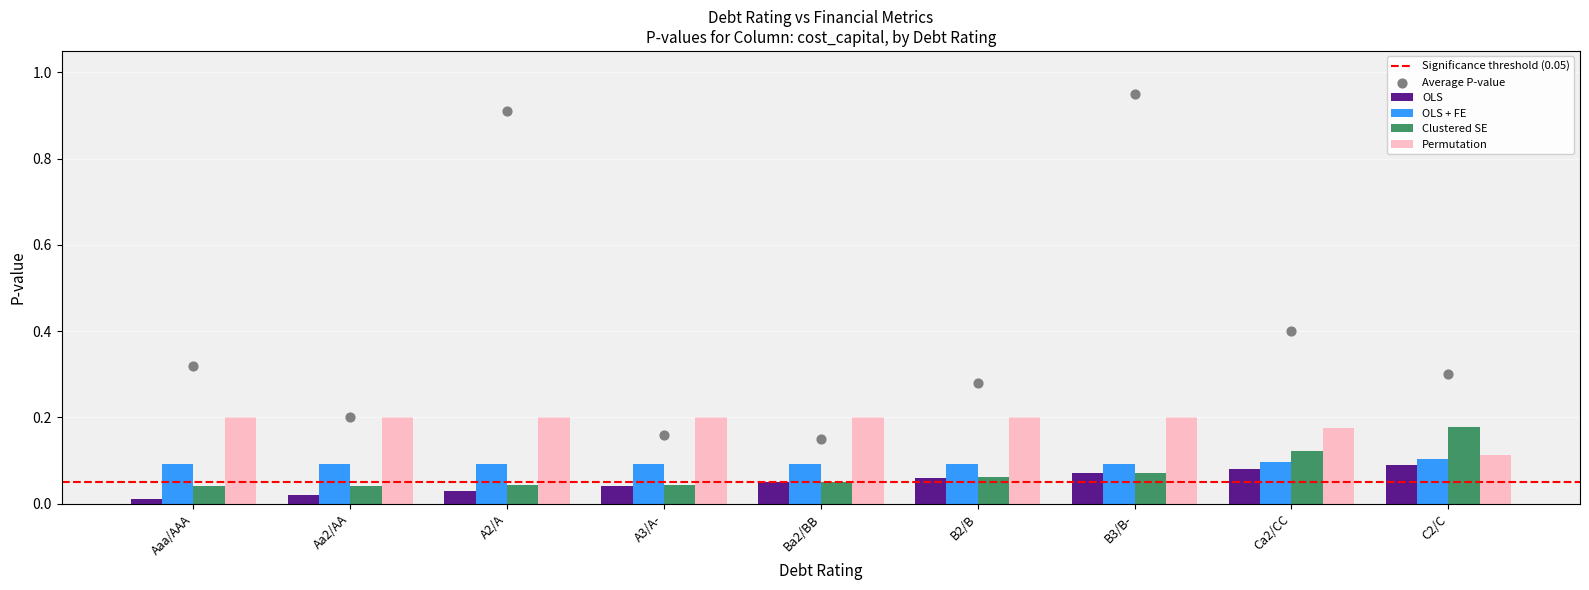

Which series reaches the minimum Y coordinate?

OLS